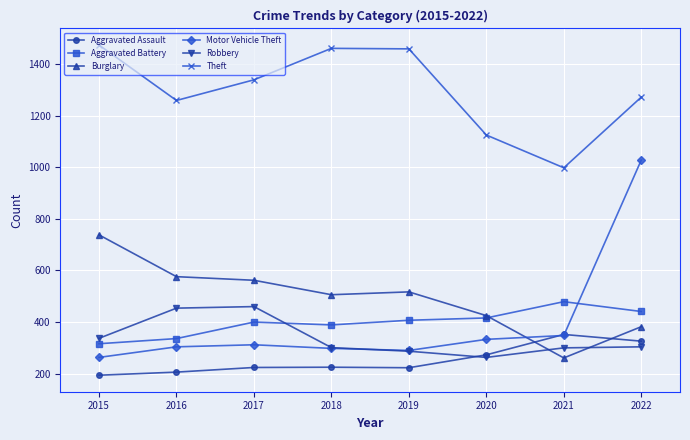

Which series has the largest total across all categories?

Theft